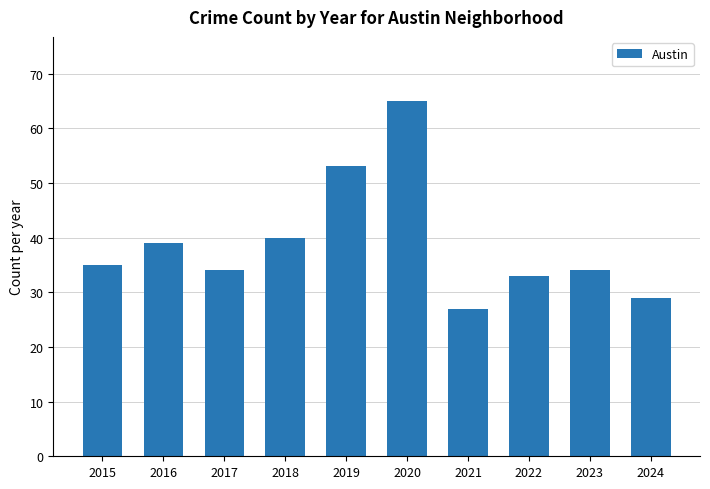

Count the number of categories in the chart.

10